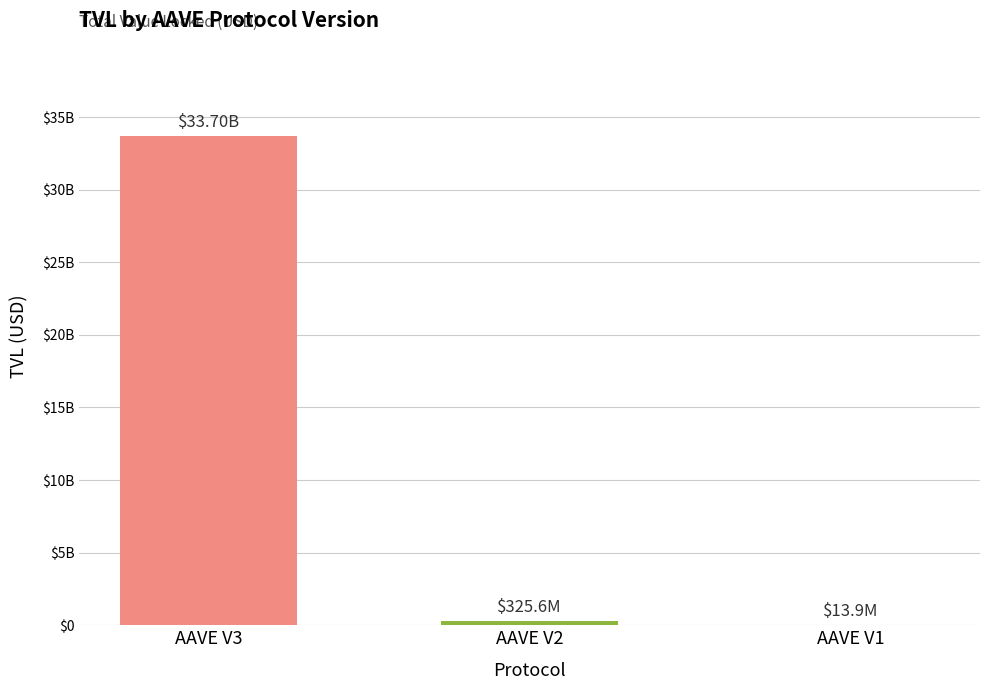

What is the greatest value displayed?

33700486660.1